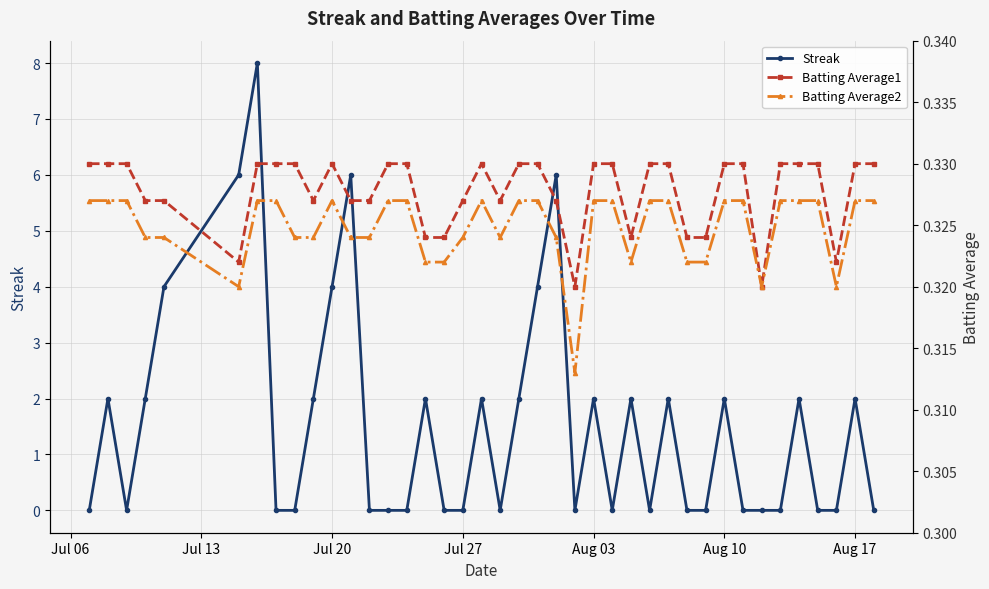

True or false: Streak has more than 1 interior local peaks.

True